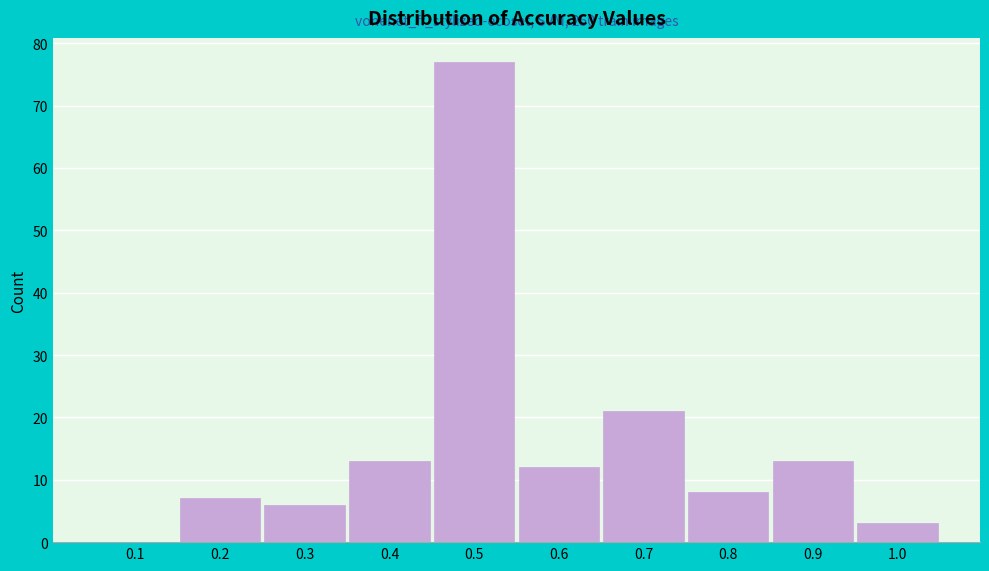

Reading left to right, extract all data points from this chart.

0.1=0	0.2=7	0.3=6	0.4=13	0.5=77	0.6=12	0.7=21	0.8=8	0.9=13	1.0=3